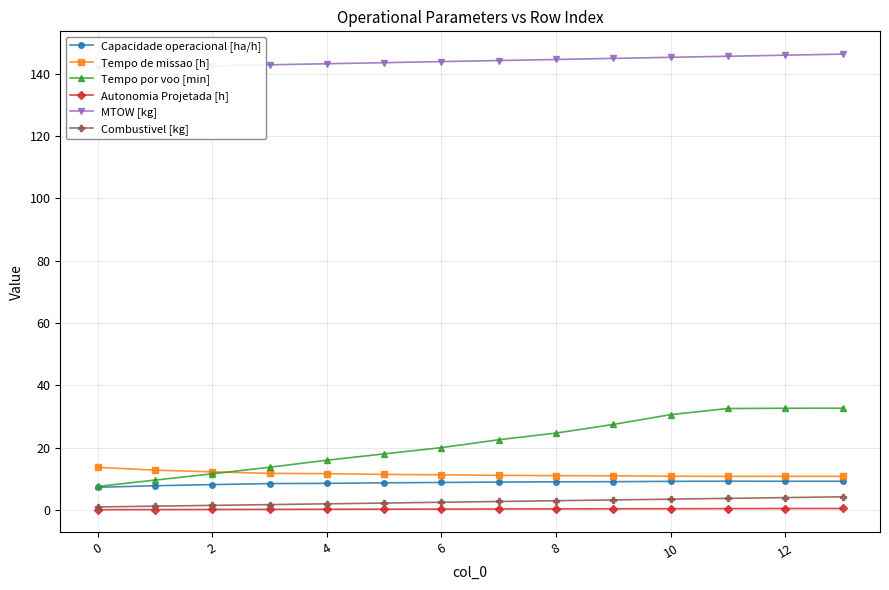

Rank the series by their maximum value, from highest to lowest.

MTOW [kg], Tempo por voo [min], Tempo de missao [h], Capacidade operacional [ha/h], Combustivel [kg], Autonomia Projetada [h]